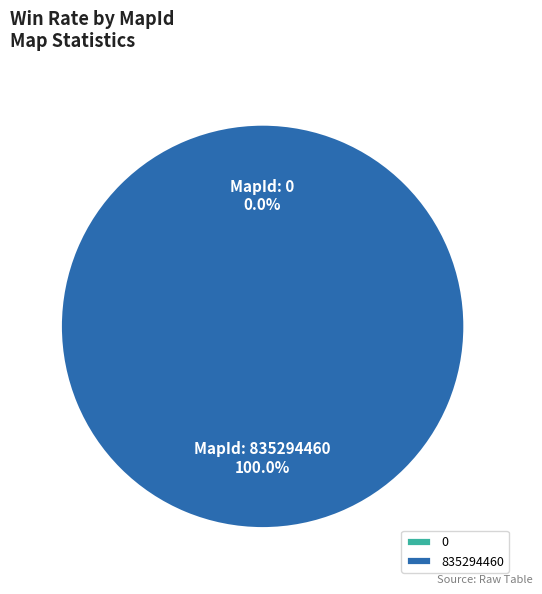

To the nearest percent, what portion does 835294460 represent?

100%